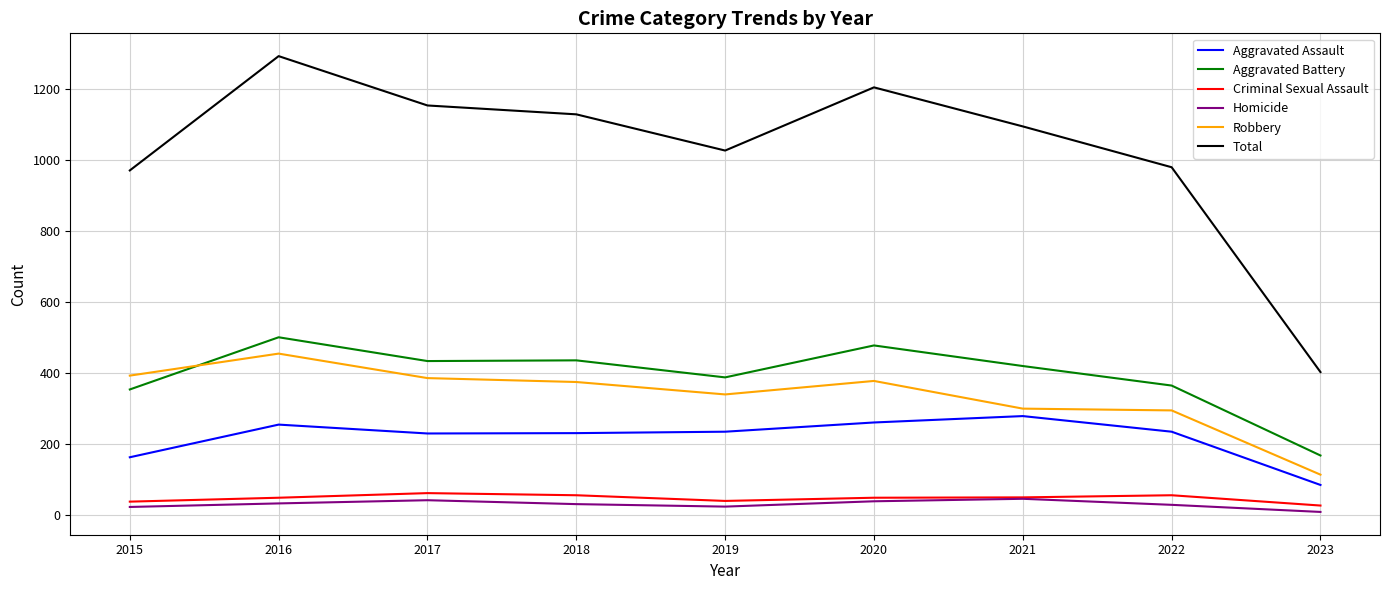

Is the value of Aggravated Battery at 2022 greater than the value of Criminal Sexual Assault at 2018?

Yes